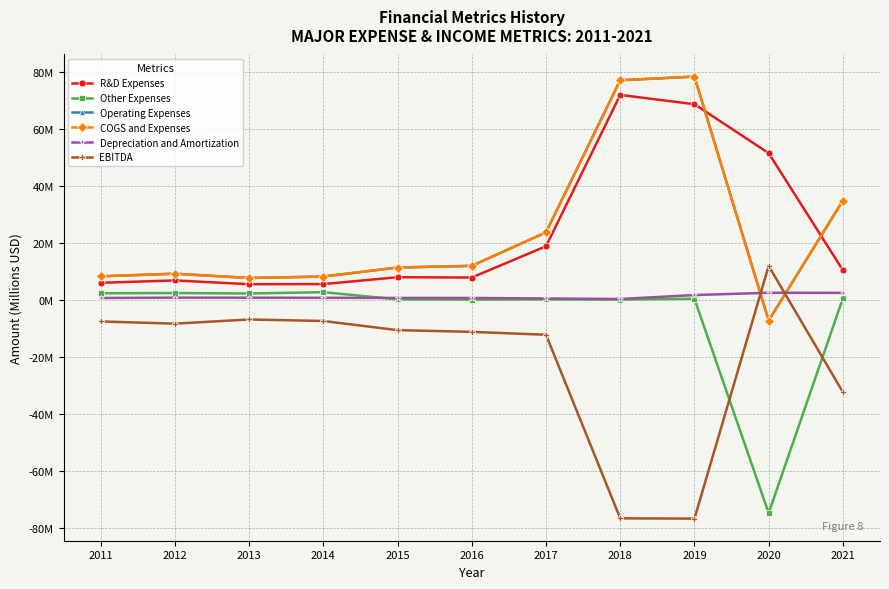

Is this an area chart (filled region under the line)?

No